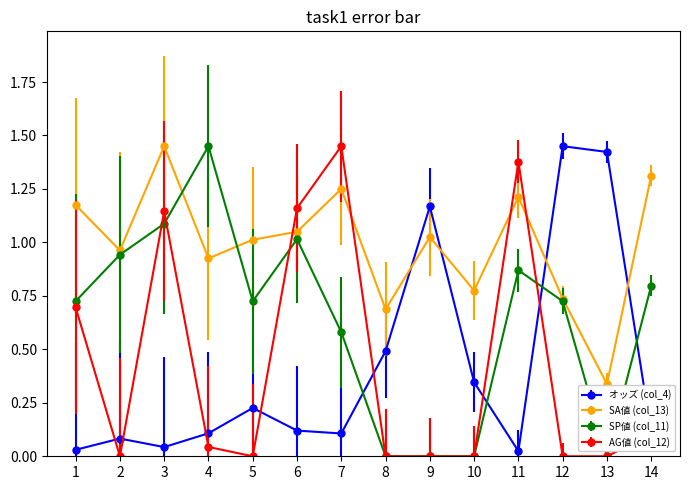

What is the value of the オッズ (col_4) point at the 8th from the left?

0.5